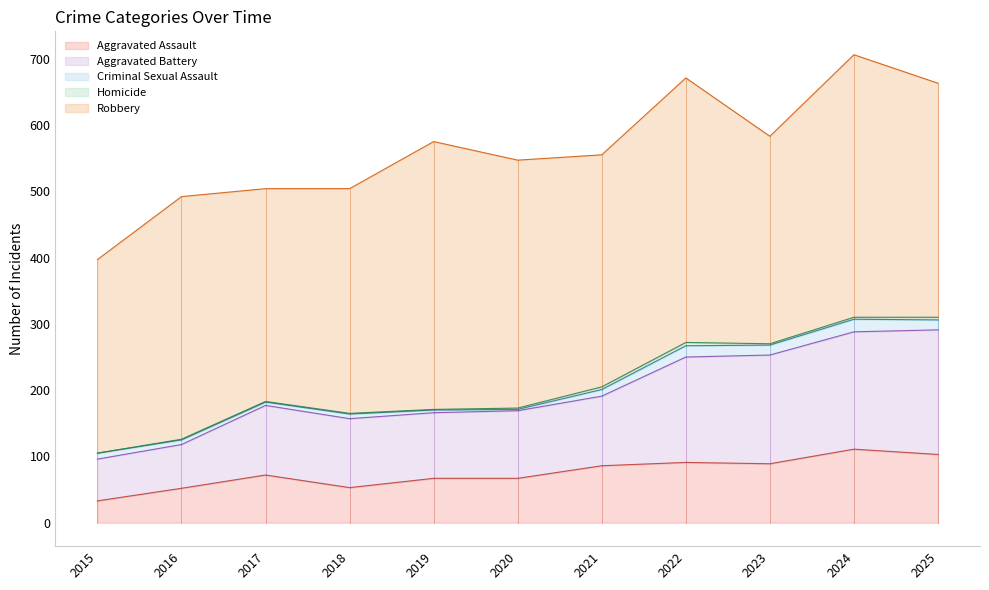

Rank the series at 2024 from lowest to highest value.

Homicide, Criminal Sexual Assault, Aggravated Assault, Aggravated Battery, Robbery